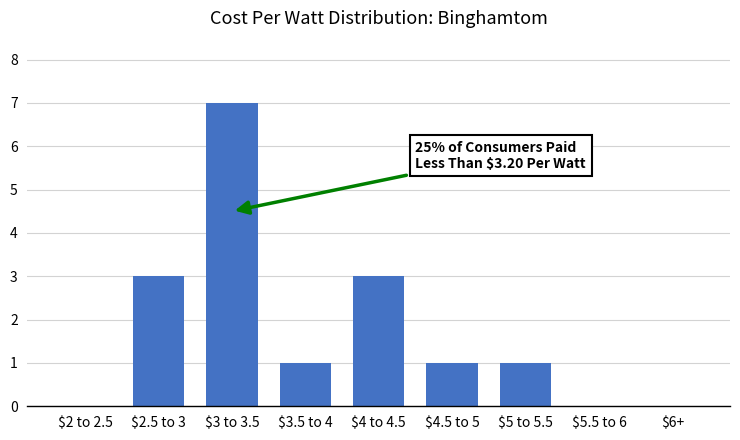

The value at $5 to 5.5 is 2. True or false?

False